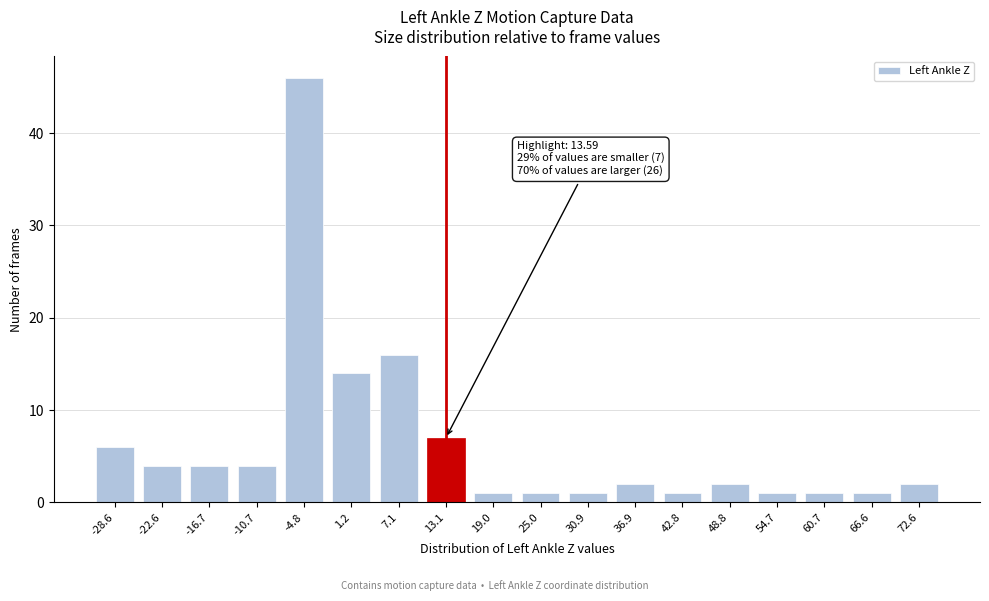

Reading left to right, transcribe all the data shown in this chart.

6	4	4	4	46	14	16	7	1	1	1	2	1	2	1	1	1	2